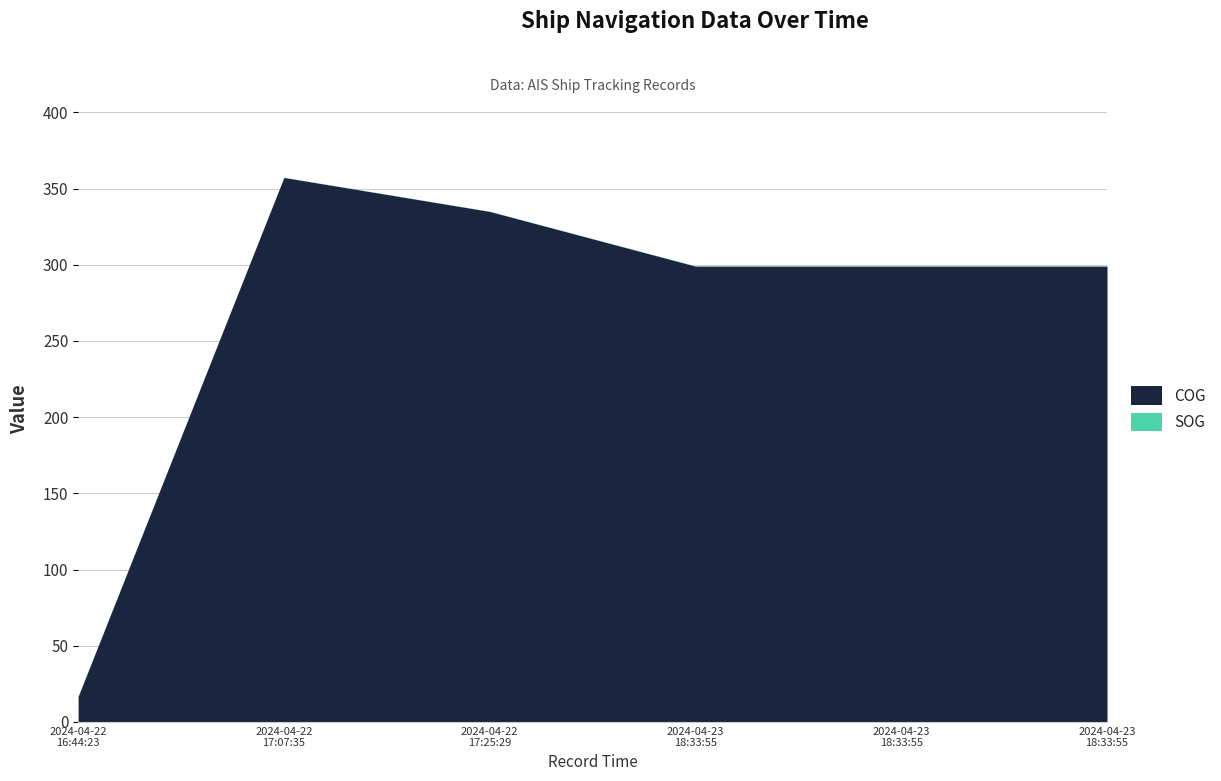

What is the sum of all SOG values?

1.0